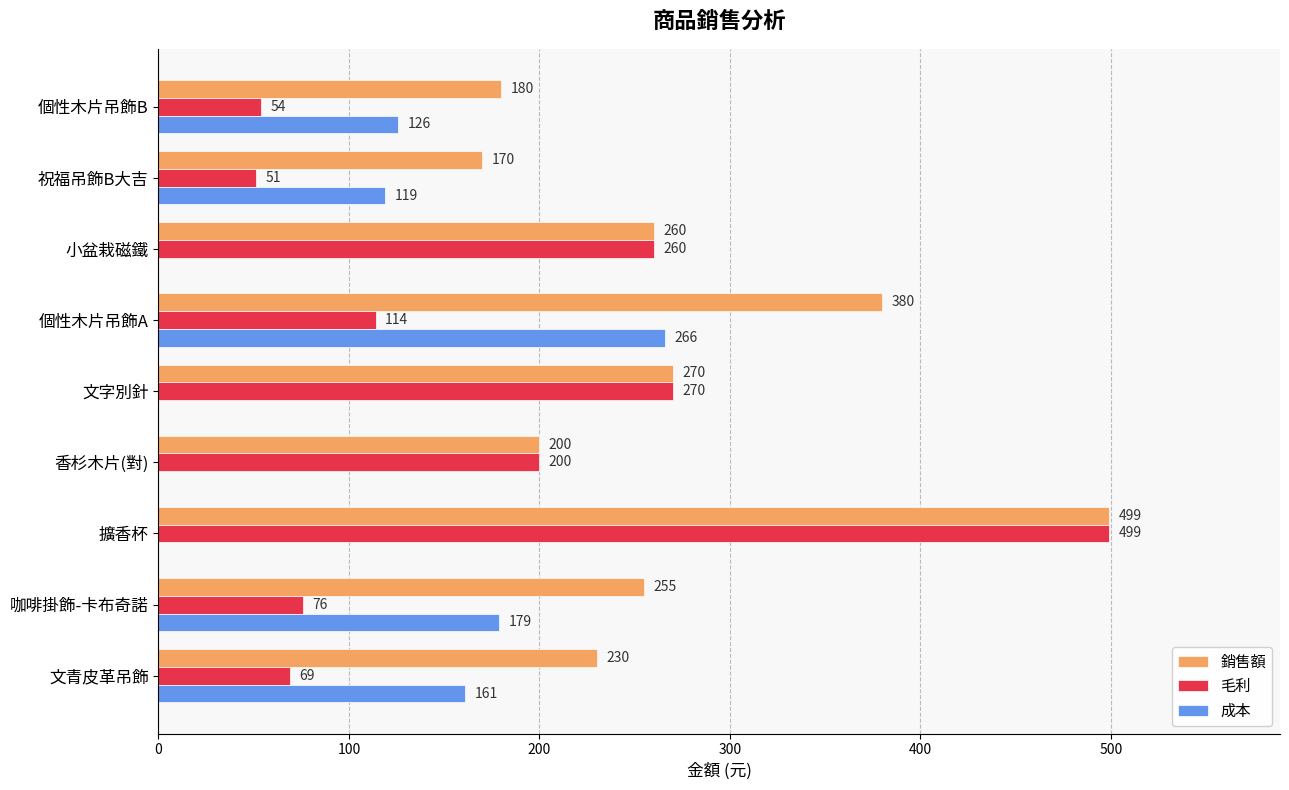

What is the sum of the 毛利 values at 小盆栽磁鐵 and 個性木片吊飾B?

314